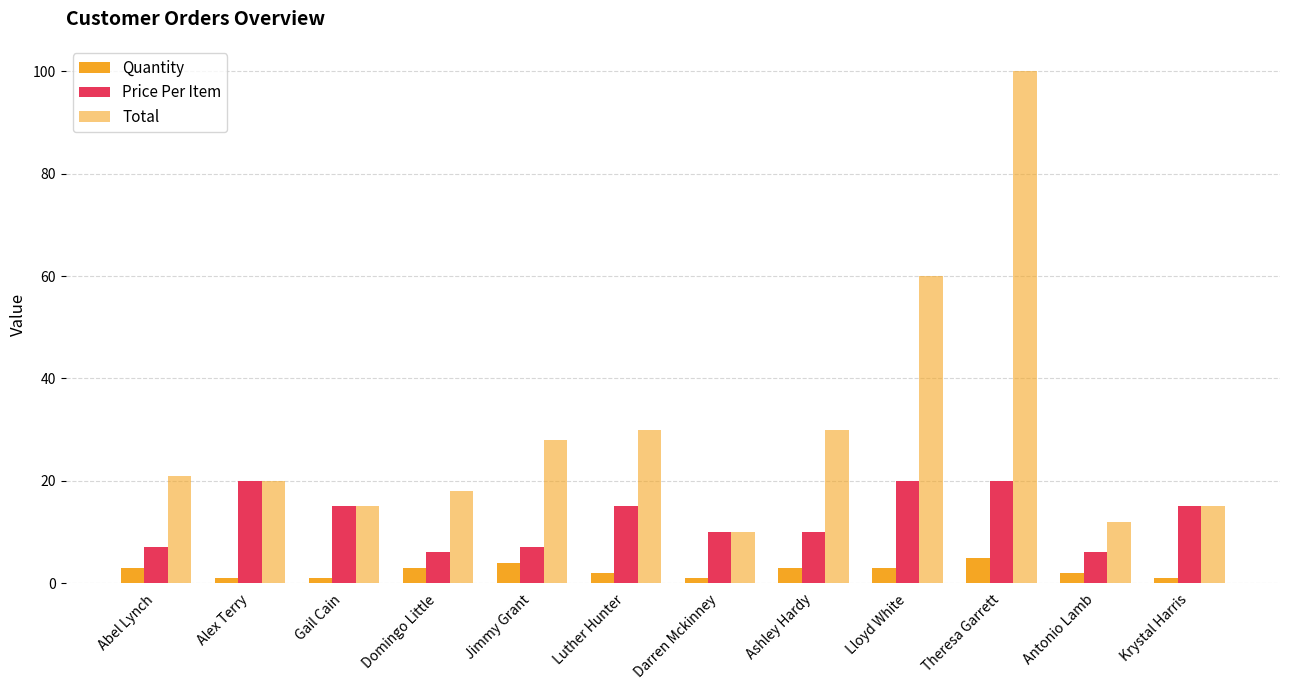

How many data points does each series have?

12